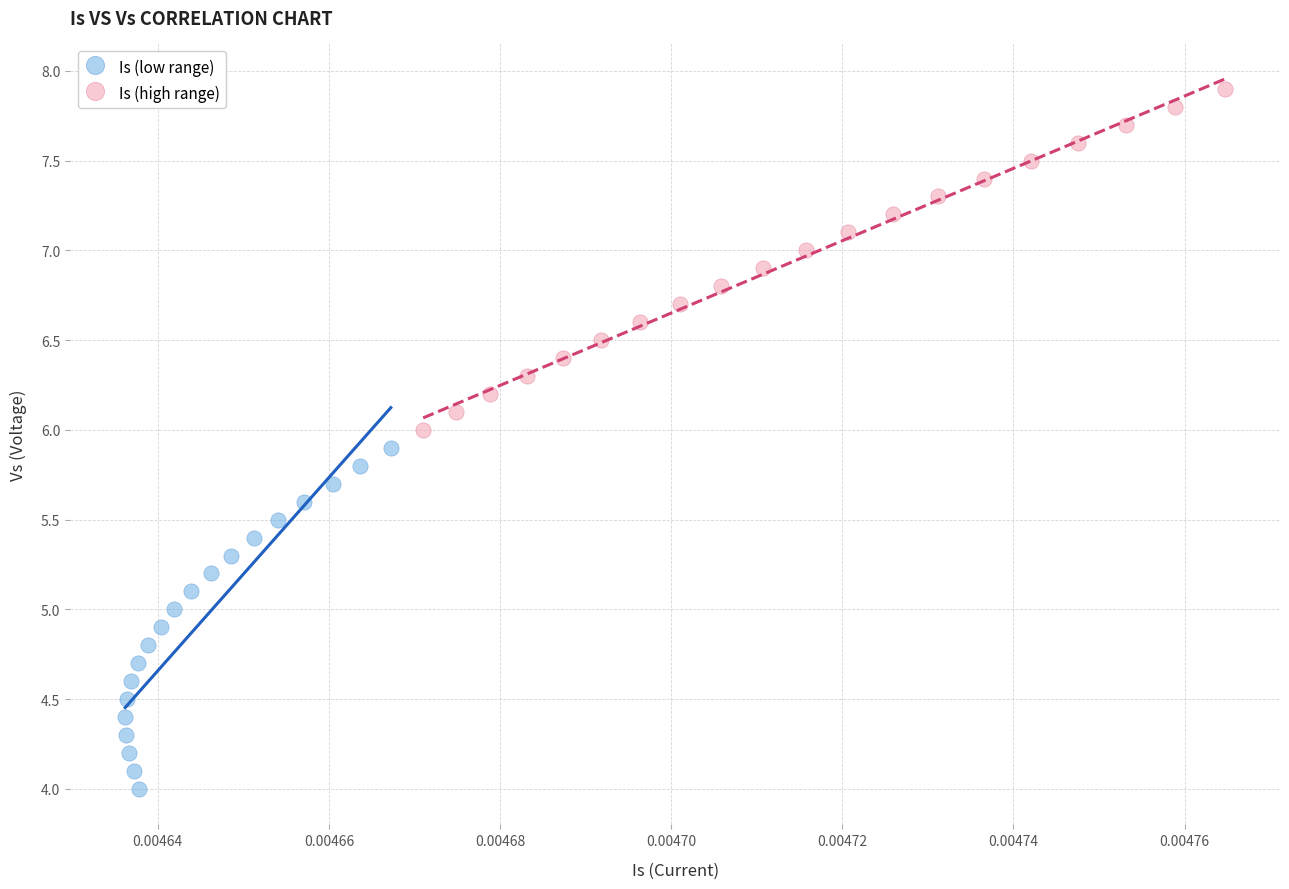

Which series reaches the maximum Y coordinate?

Is (high range)